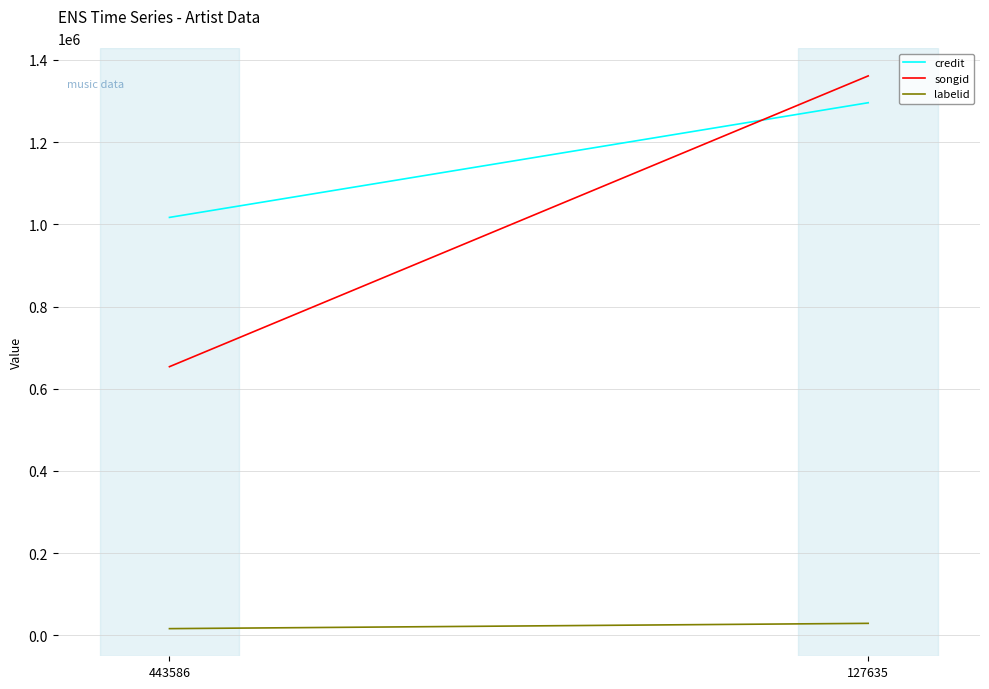

Rank the series at 443586 from lowest to highest value.

labelid, songid, credit